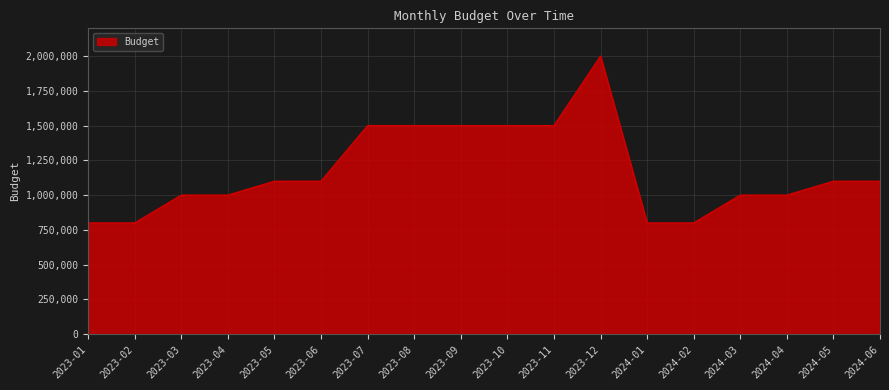

True or false: the data shows 1500000 at 2023-11.

True